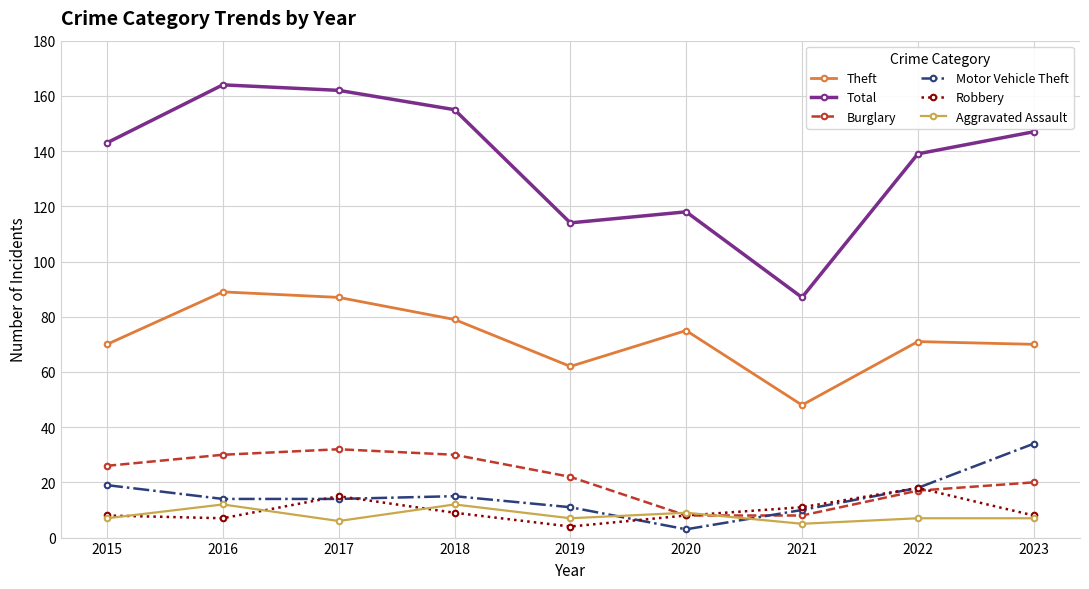

How many interior local peaks does the Motor Vehicle Theft series have?

1